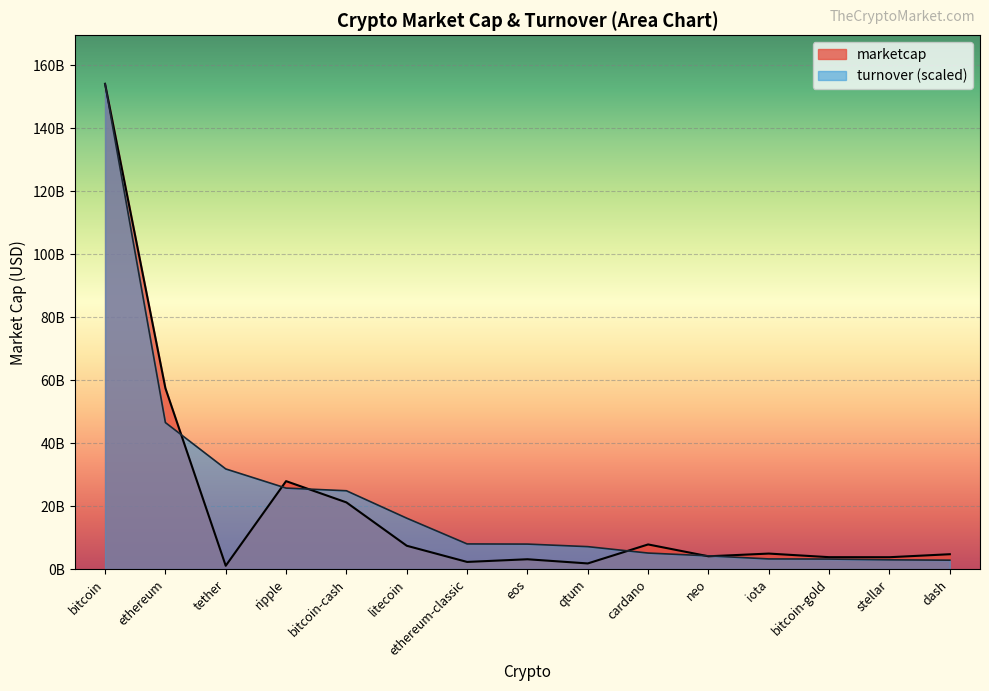

Where is the first local maximum for marketcap?

ripple